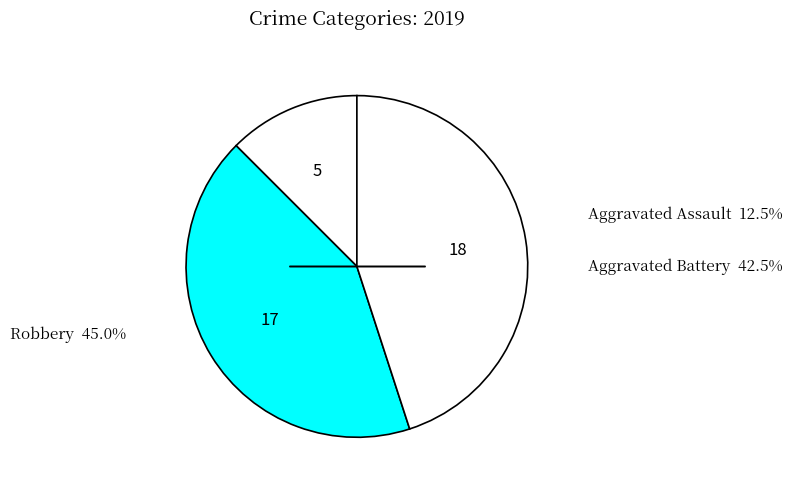

To the nearest percent, what is the average slice percentage?

33%